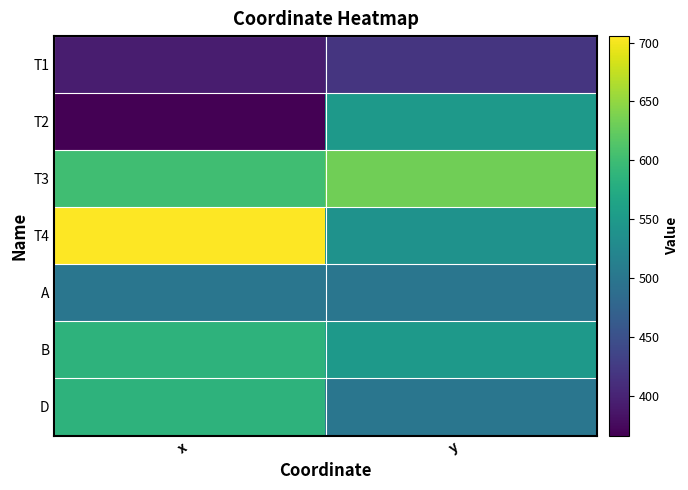

What is the total value across all series at y?

3688.6